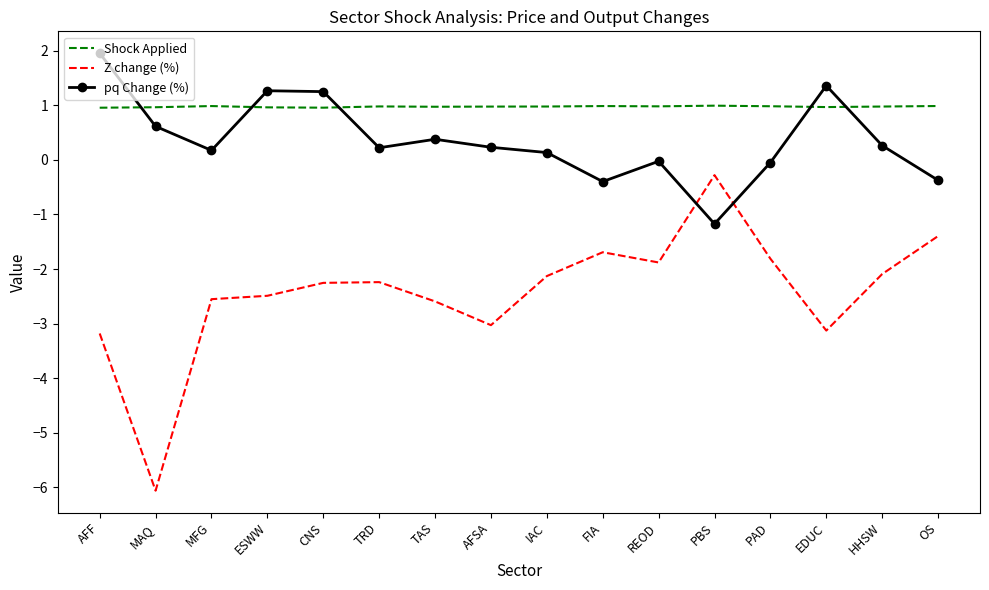

What are all the series names shown in the legend?

Shock Applied, Z change (%), pq Change (%)